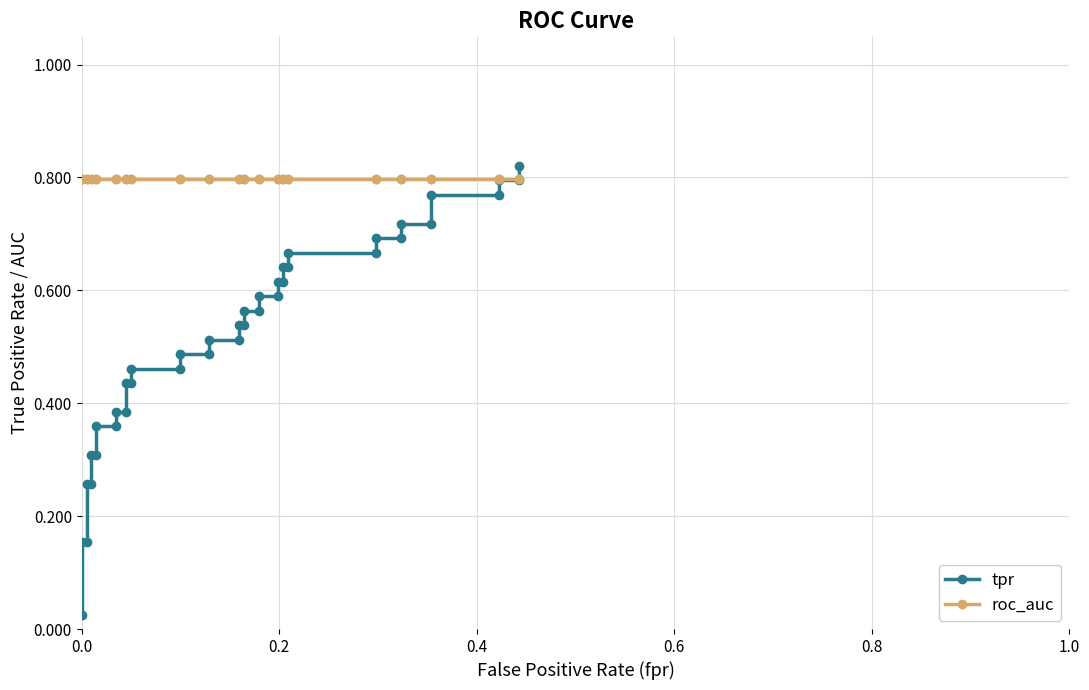

Does the chart have visible grid lines?

Yes